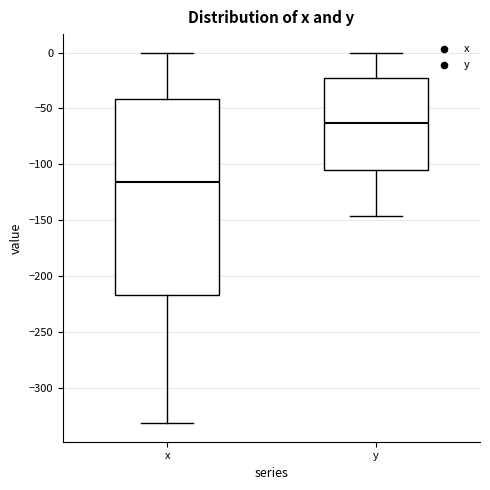

Which box has the lowest median line?

x